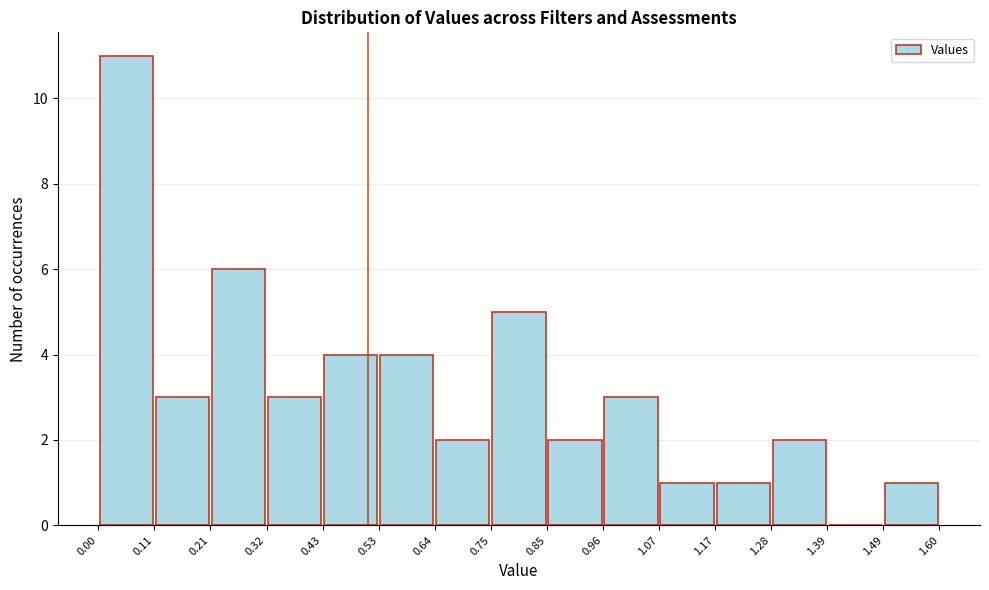

Over which range of the x-axis is the bar tallest?

0.00 to 0.11